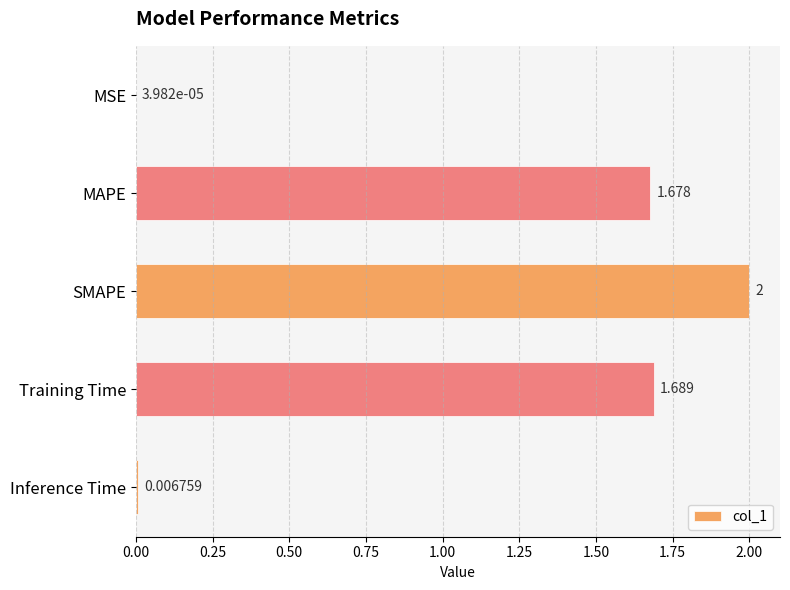

What is the greatest value displayed?

2.0